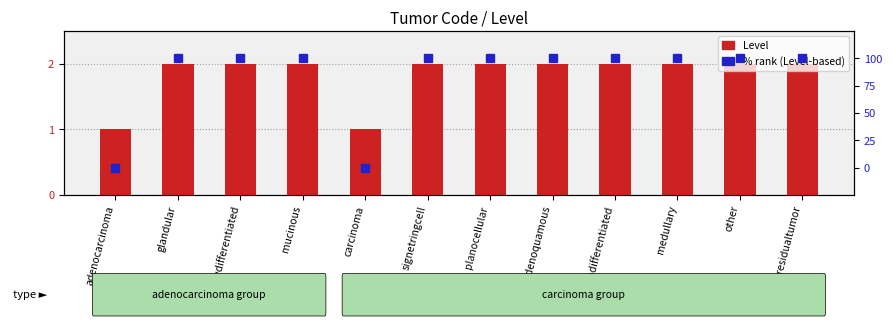

Reading left to right, transcribe all the data shown in this chart.

Level: adenocarcinoma=1	glandular=2	lowdifferentiated=2	mucinous=2	carcinoma=1	signetringcell=2	planocellular=2	adenoquamous=2	undifferentiated=2	medullary=2	other=2	noresidualtumor=2
% rank (Level-based): adenocarcinoma=0	glandular=100	lowdifferentiated=100	mucinous=100	carcinoma=0	signetringcell=100	planocellular=100	adenoquamous=100	undifferentiated=100	medullary=100	other=100	noresidualtumor=100